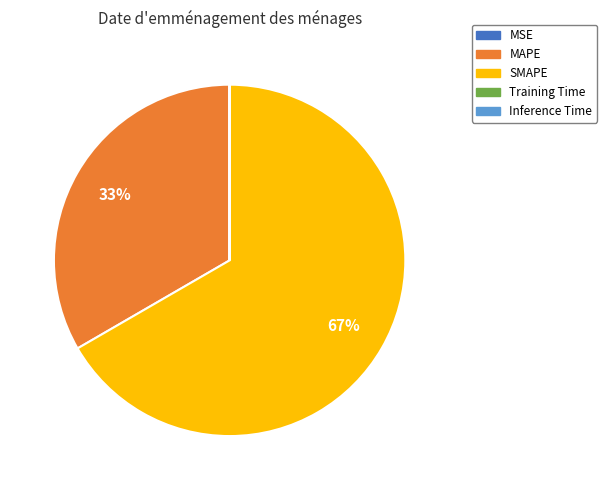

Which category has the biggest portion of the pie?

SMAPE